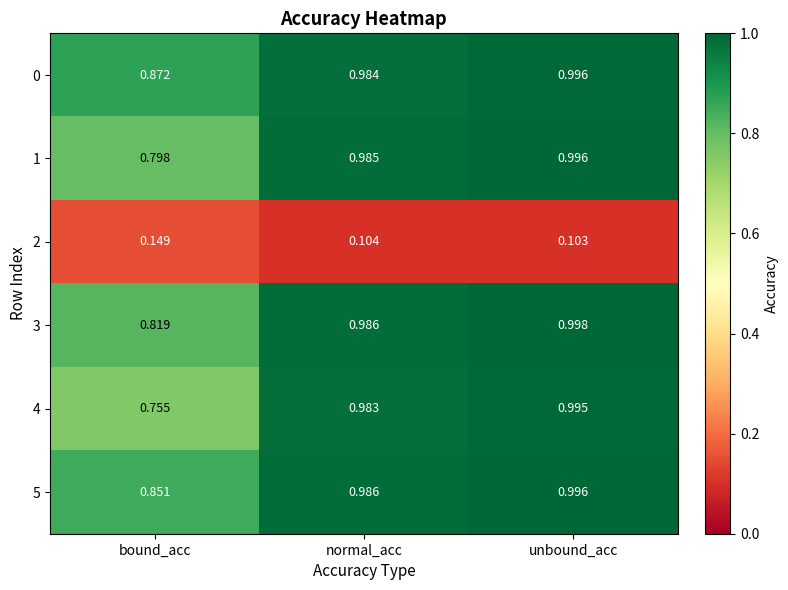

Rank the categories by 2 value from lowest to highest.

unbound_acc, normal_acc, bound_acc